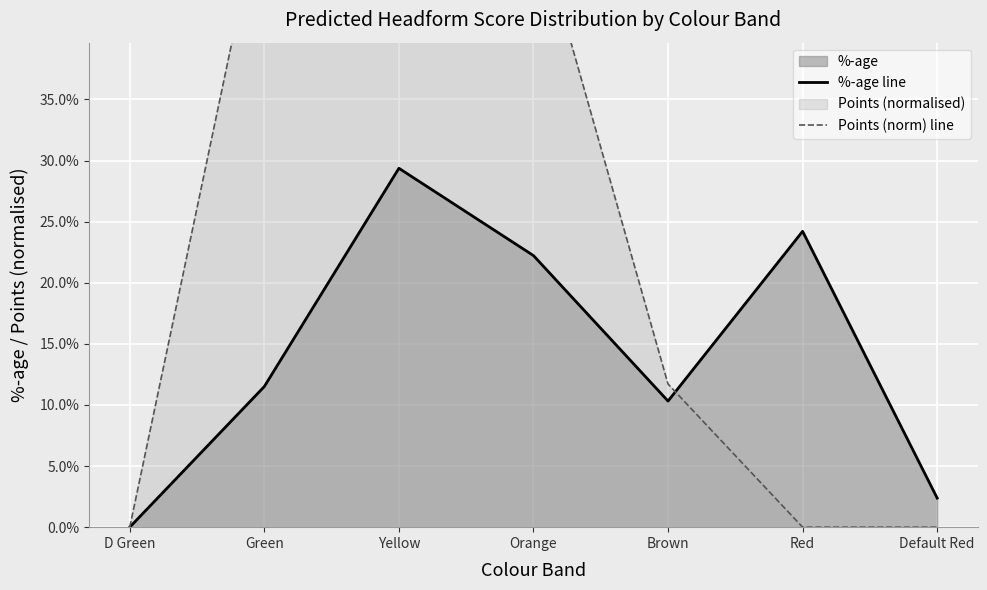

How many positive values does the %-age line series have?

6